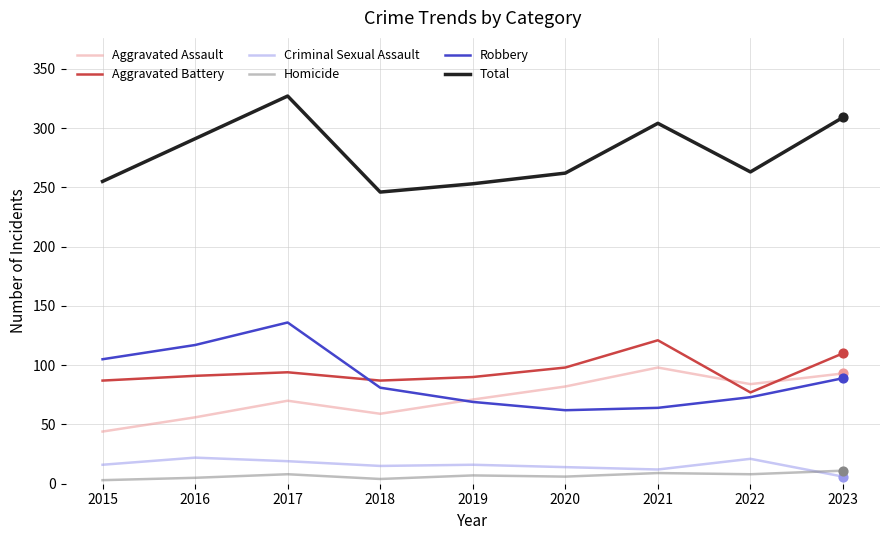

What are all the series names shown in the legend?

Aggravated Assault, Aggravated Battery, Criminal Sexual Assault, Homicide, Robbery, Total